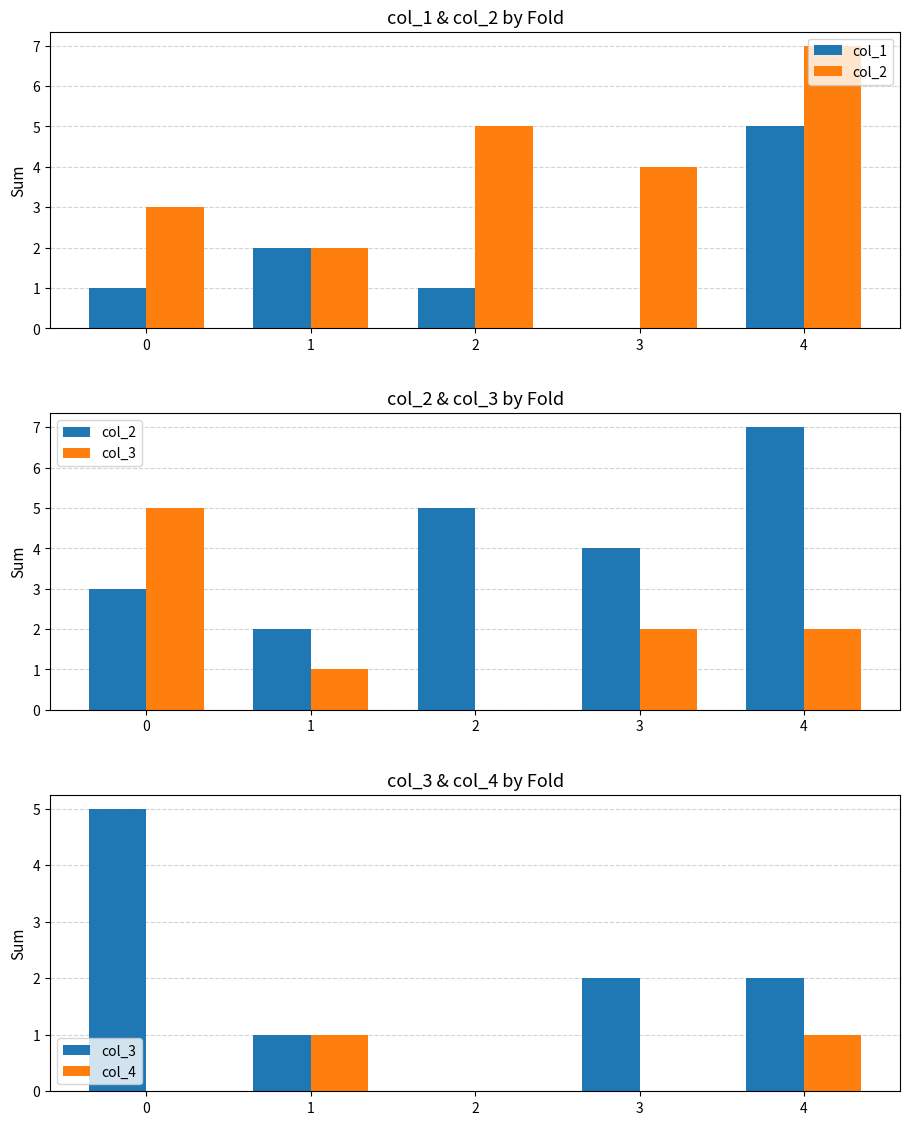

Count the col_1 values in the range 1 to 2.

3